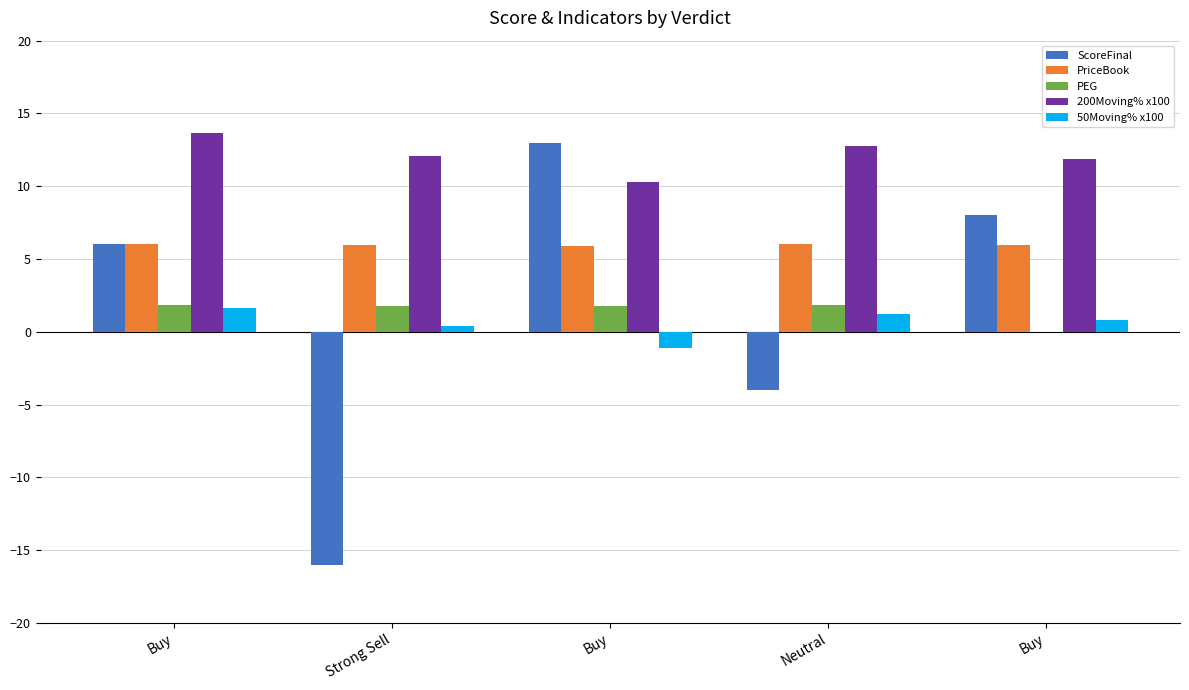

The value of 50Moving% x100 at Strong Sell is 0.1. True or false?

False